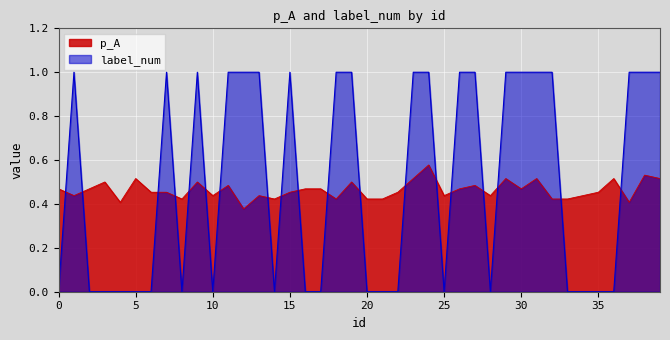

What is the average value of the p_A series?

0.5